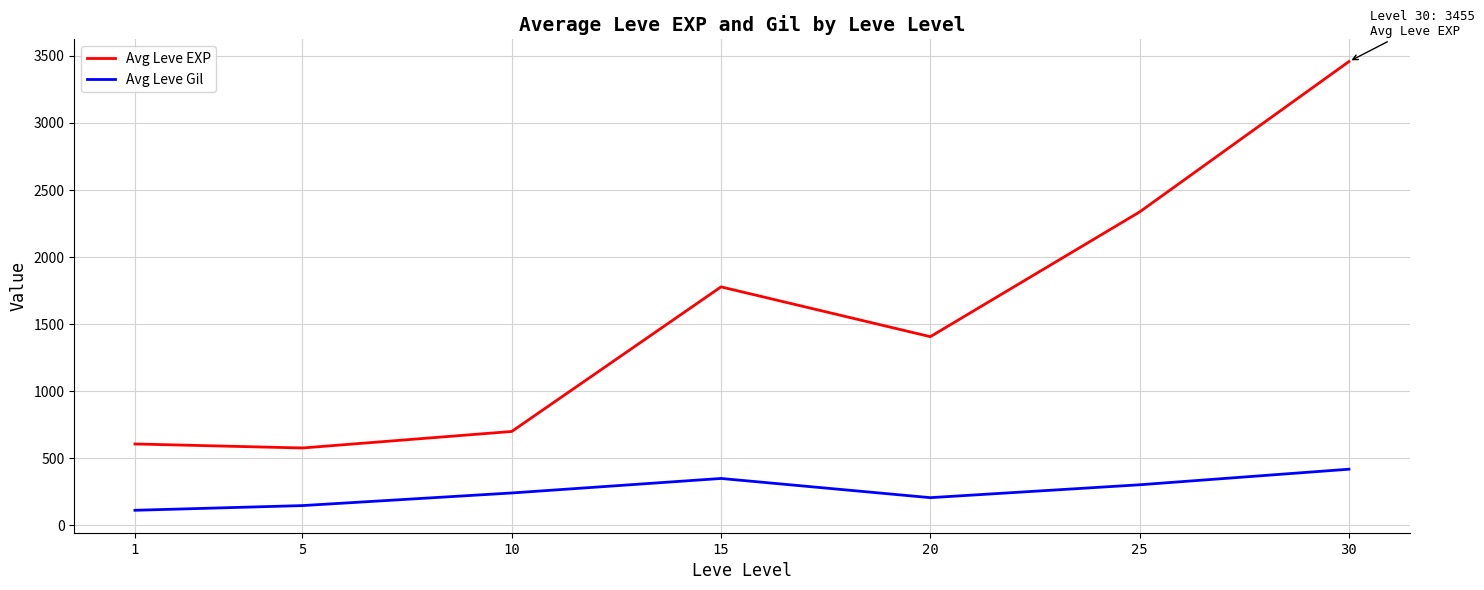

What is the sum of the Avg Leve EXP values at 15 and 10?

2477